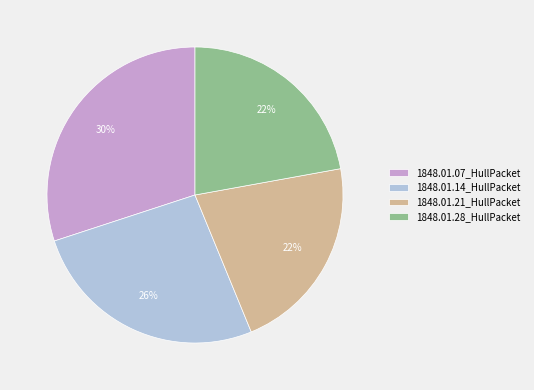

Which category has the biggest portion of the pie?

1848.01.07_HullPacket